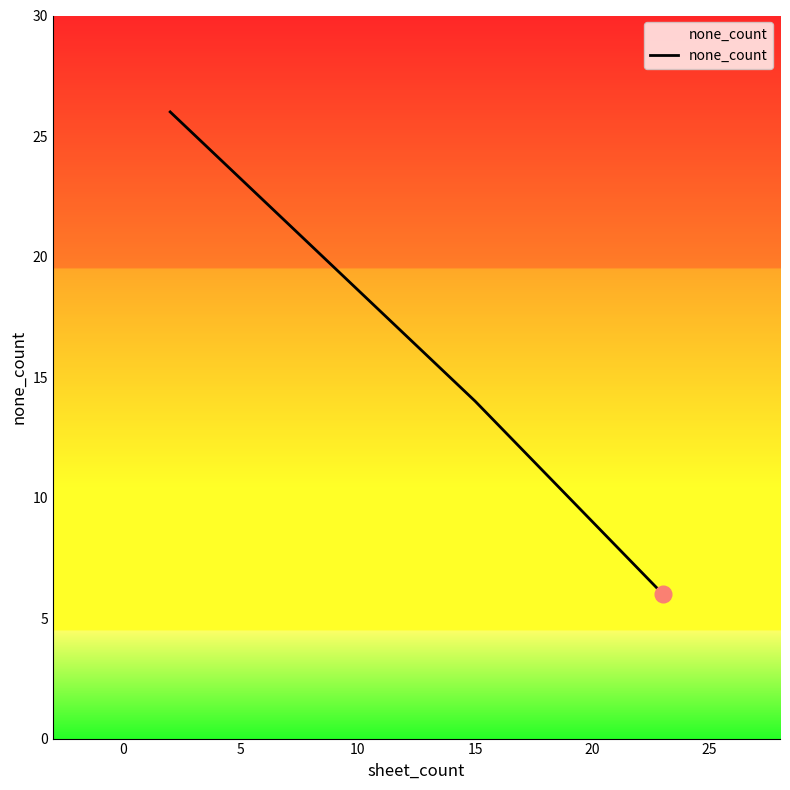

What is the sum of all values?

55